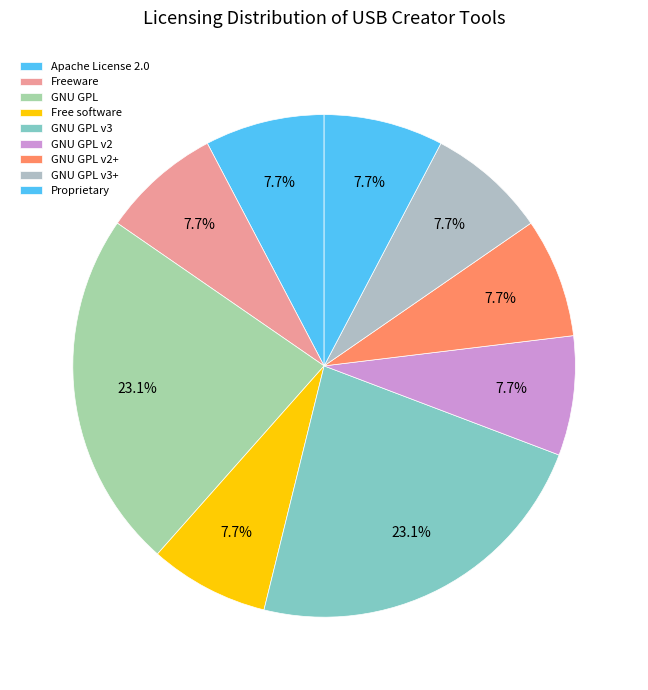

How many segments does this pie chart have?

9